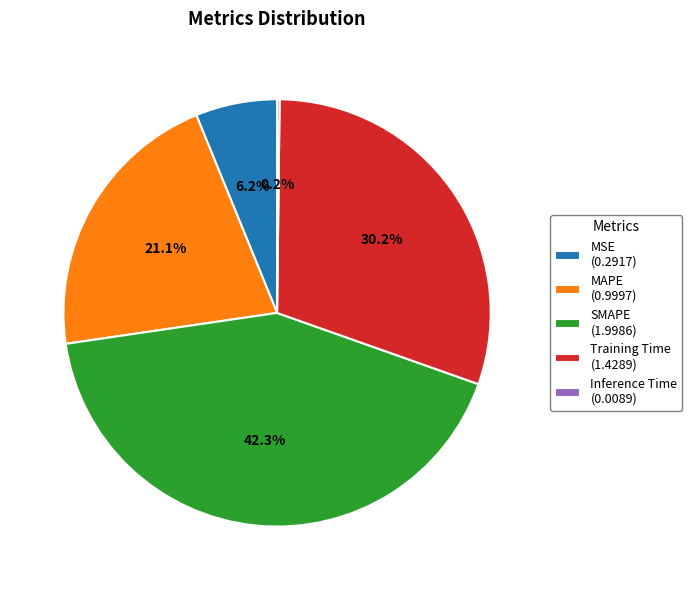

Between MSE (0.2917) and MAPE (0.9997), which is larger?

MAPE (0.9997)